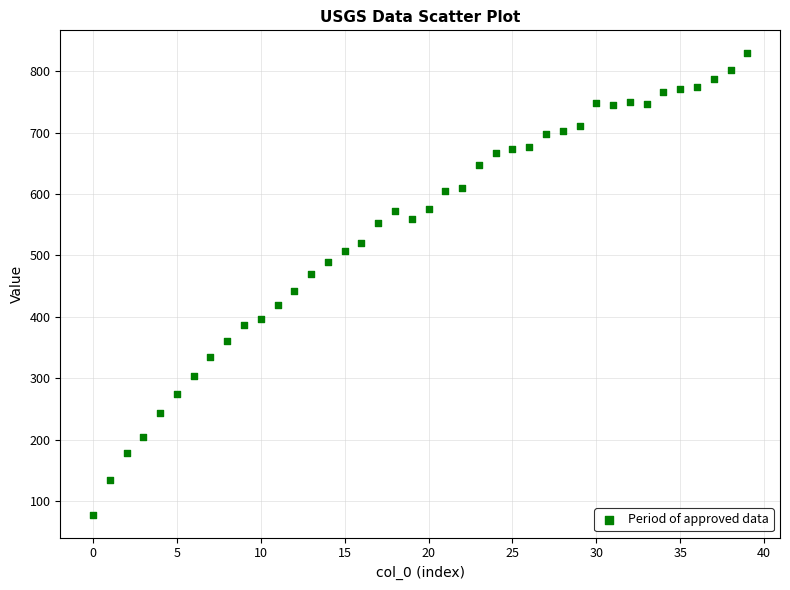

What is the range of Y values (max minus min)?

751